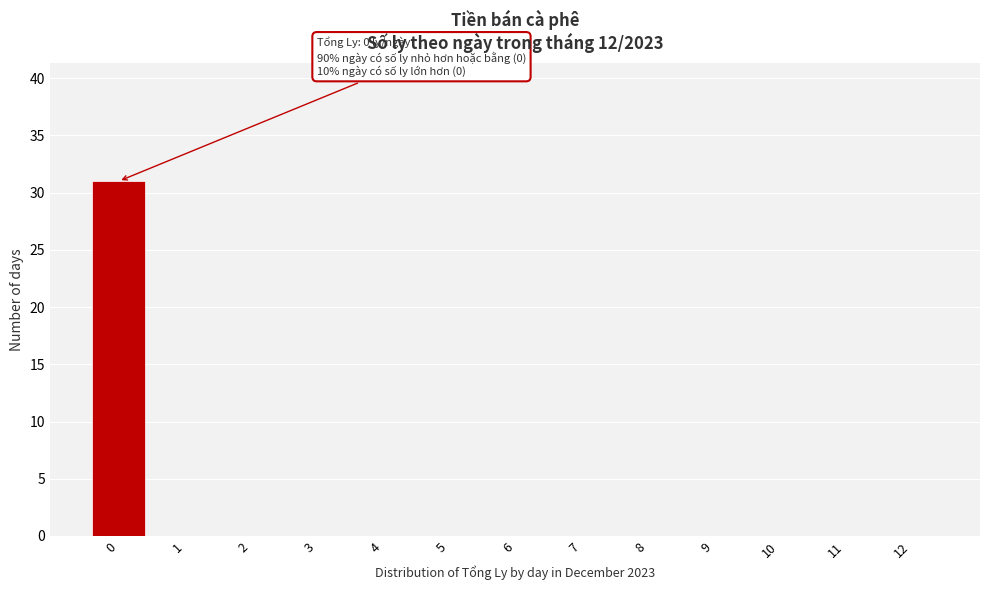

Reading right to left, transcribe all the data shown in this chart.

12=0	11=0	10=0	9=0	8=0	7=0	6=0	5=0	4=0	3=0	2=0	1=0	0=31